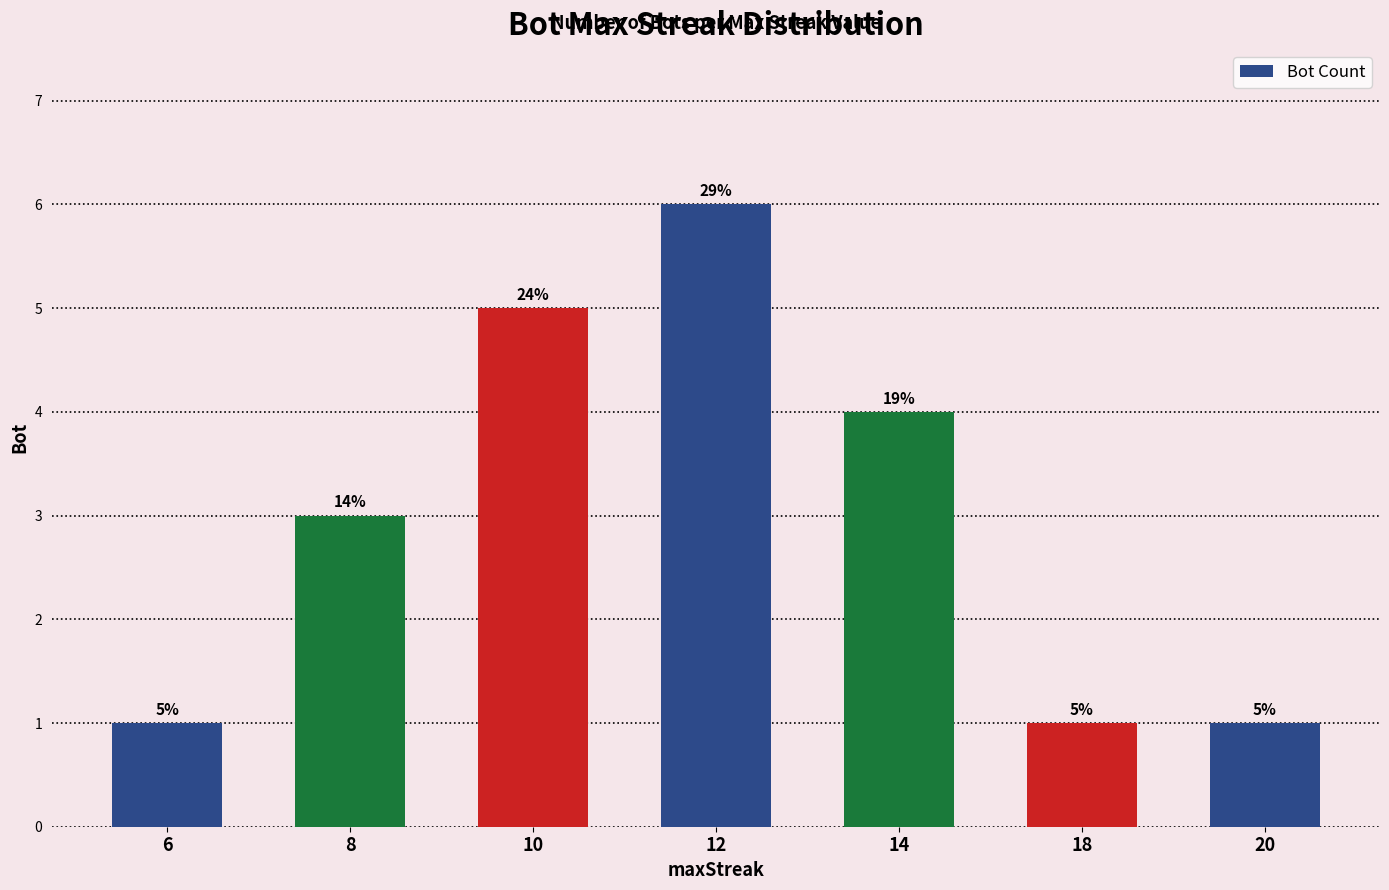

Which label corresponds to the smallest value in the chart?

6